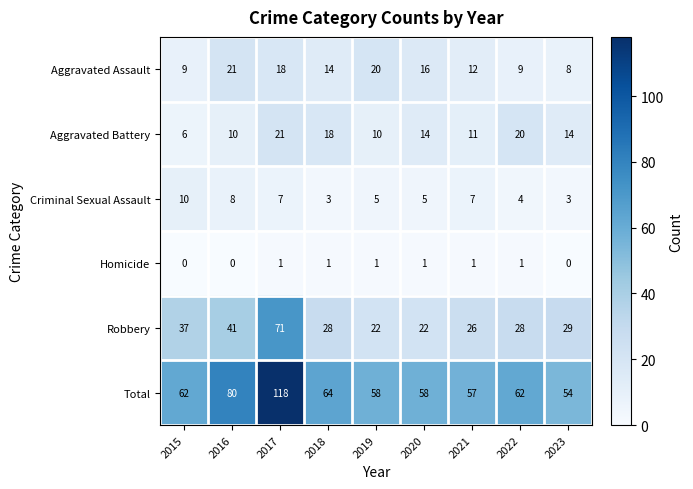

What is the difference between the second highest and second lowest values in the Criminal Sexual Assault series?

5